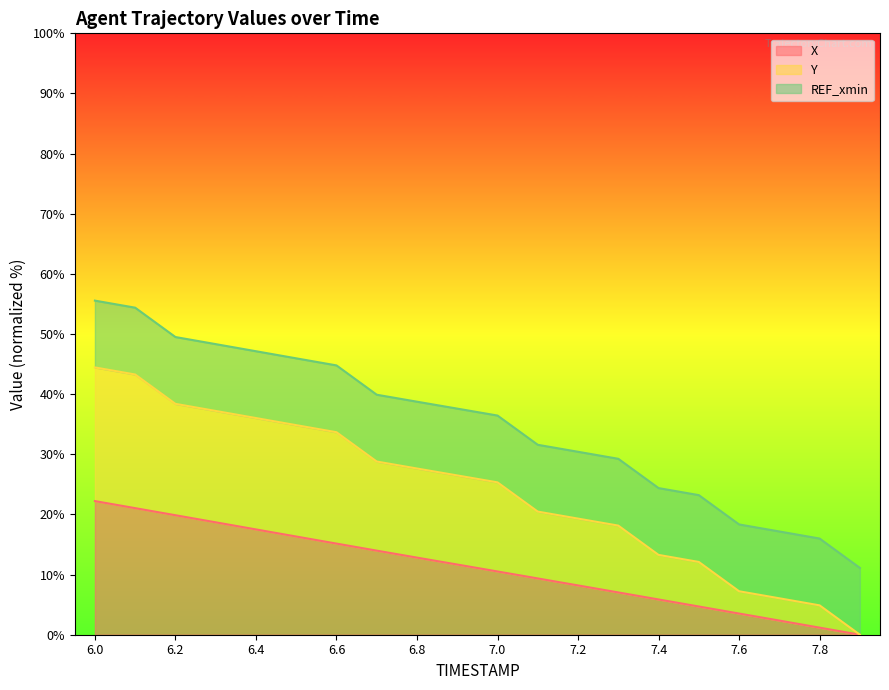

How many data points does each series have?

20